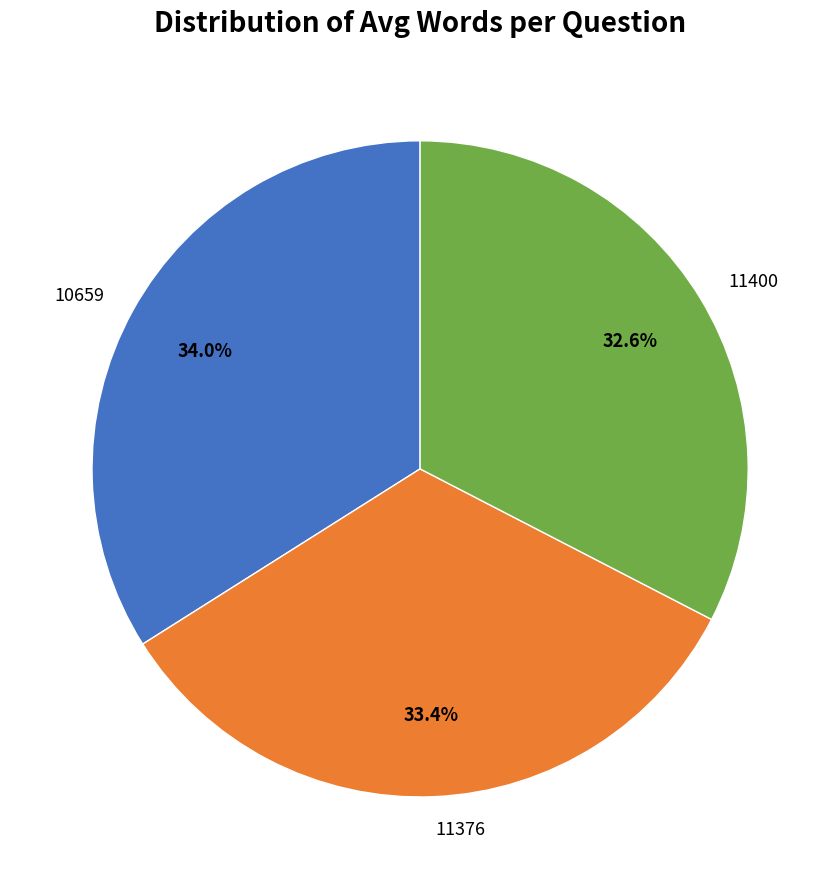

What is the largest slice in the pie chart?

10659